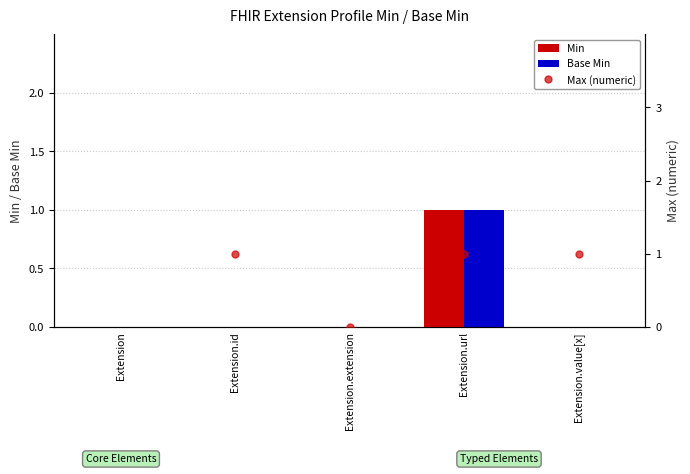

Count the number of data series in this chart.

3